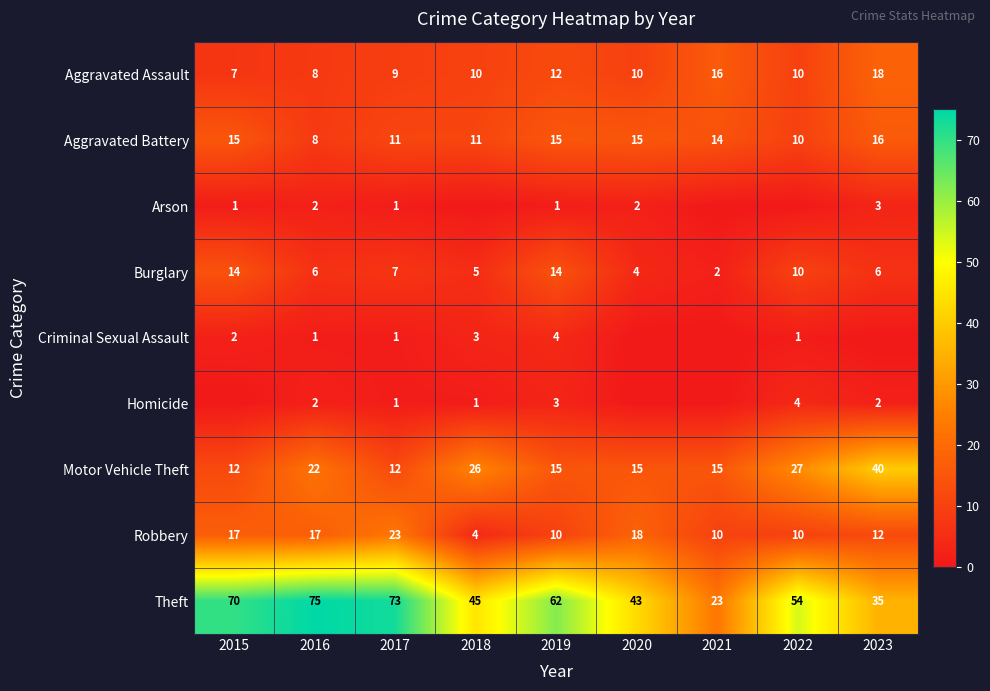

What is the total value across all series at 2019?

136